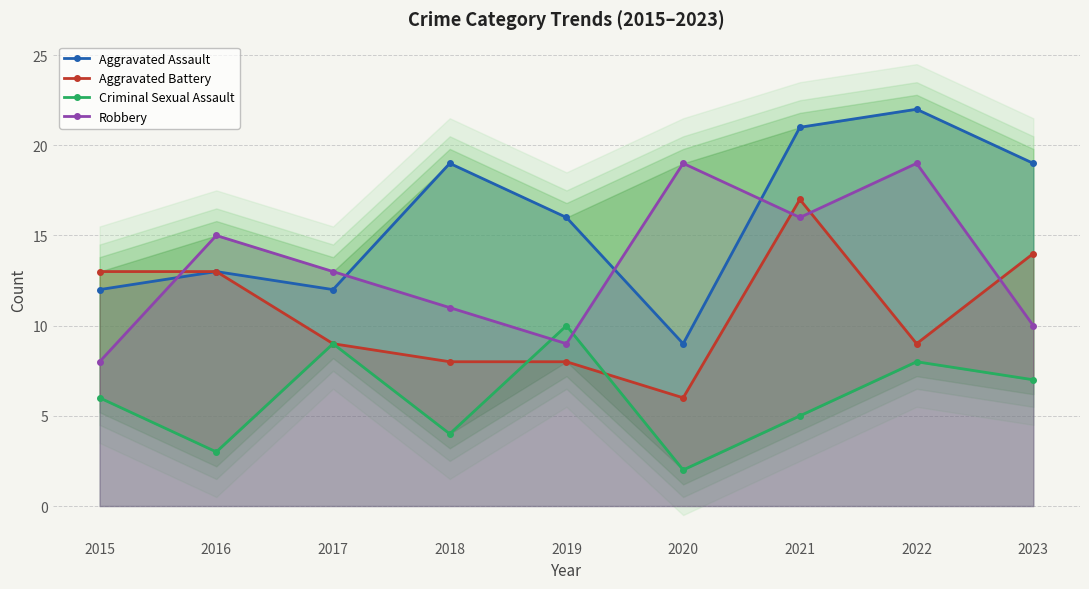

In Robbery, how many points are higher than both neighbors (excluding endpoints)?

3